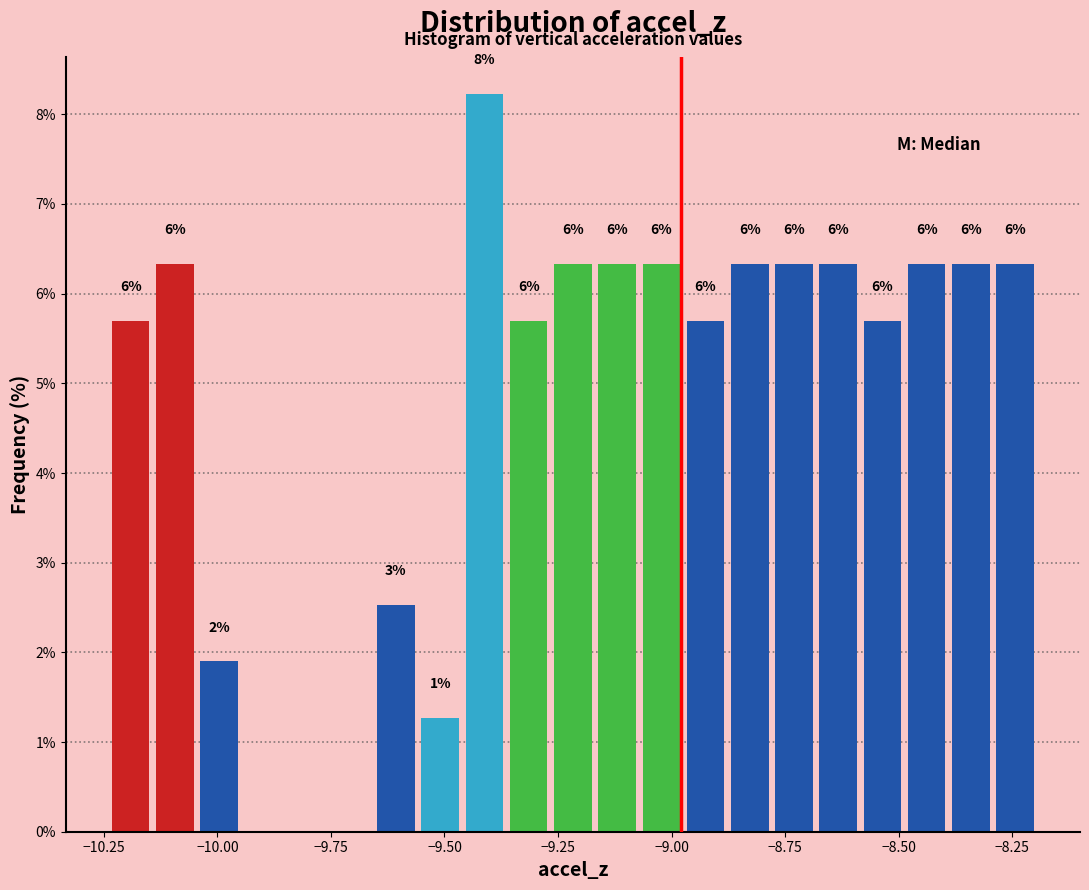

Read against the x-axis, roughly where is the centre of the tallest bar?

-9.40